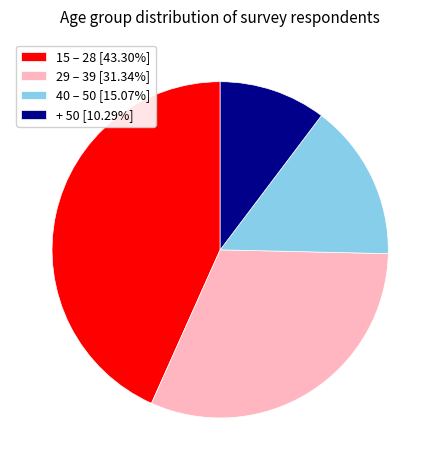

What is the largest slice in the pie chart?

15 – 28